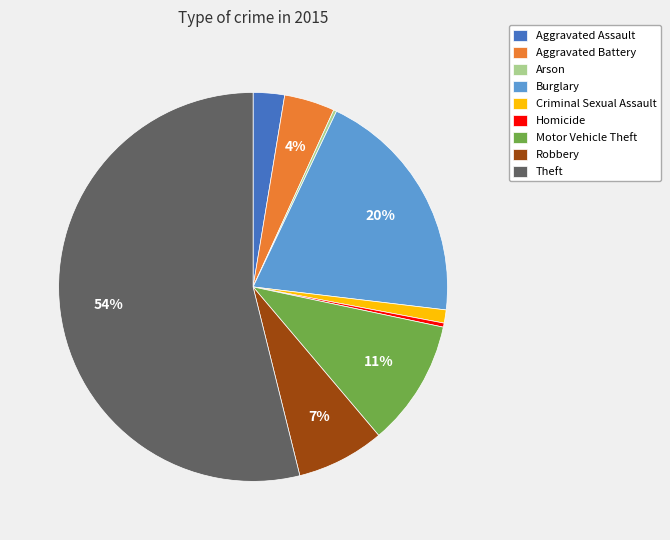

Which slice is the largest?

Theft